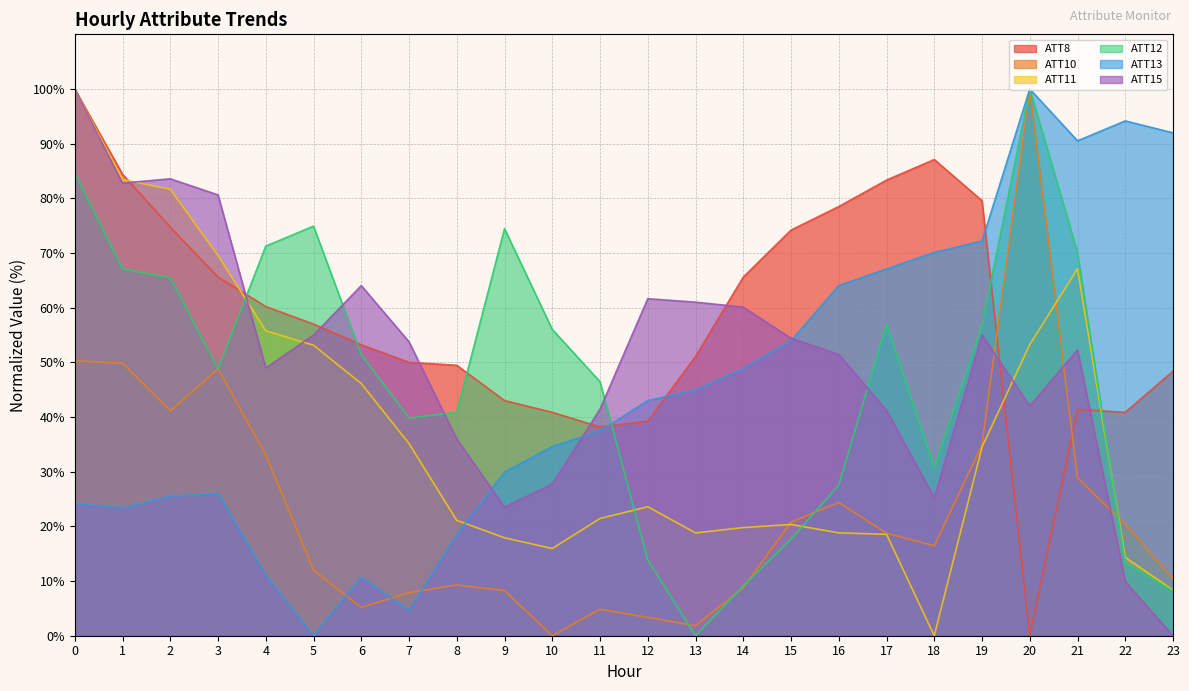

How many series are shown in this chart?

6